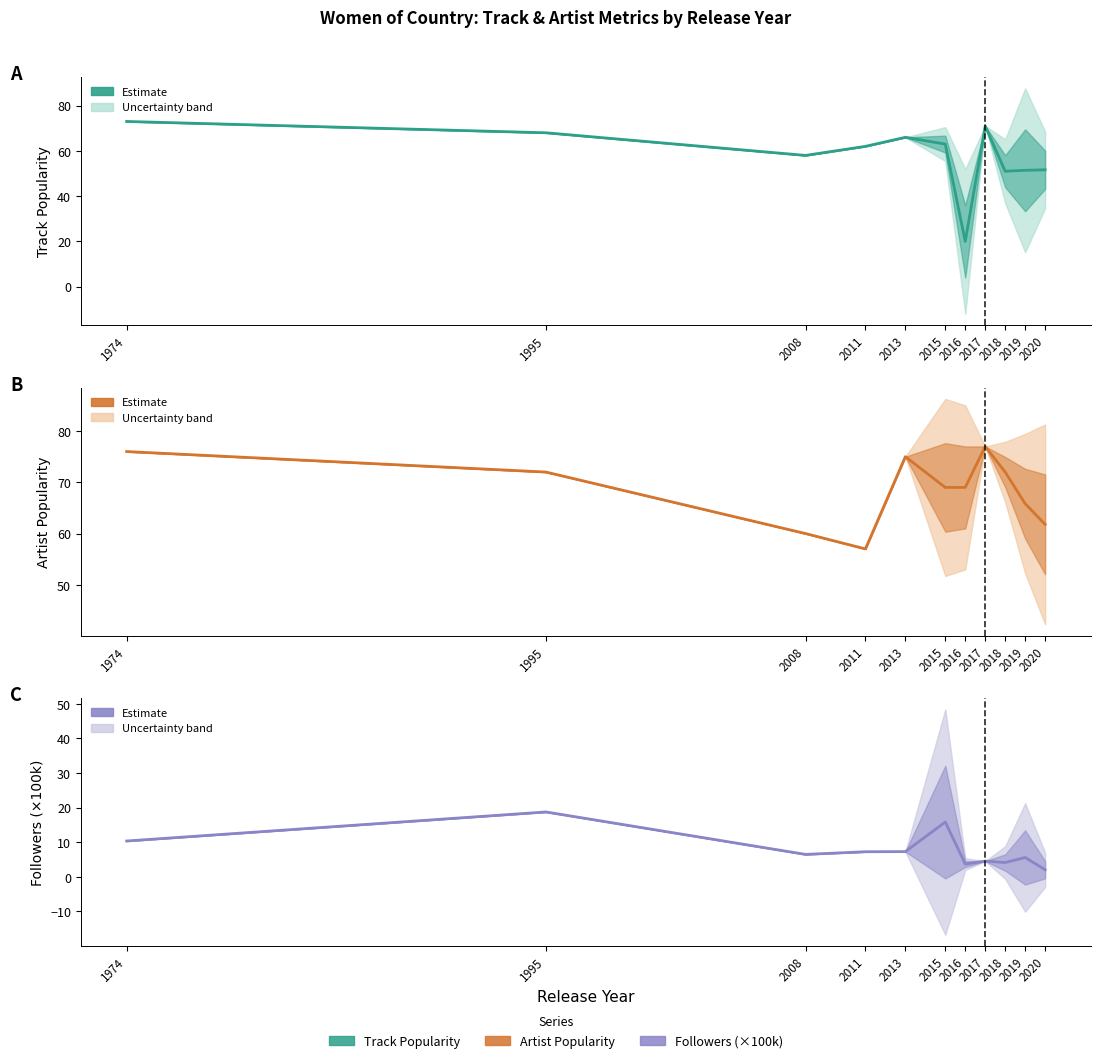

Which series ends up on top after the final intersection of Artist Popularity and Track Popularity?

Artist Popularity